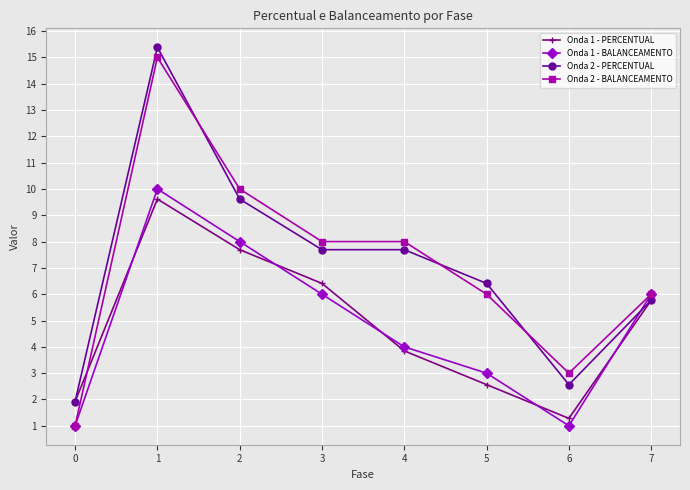

True or false: Onda 1 - BALANCEAMENTO has more than 1 points higher than both neighbors.

False